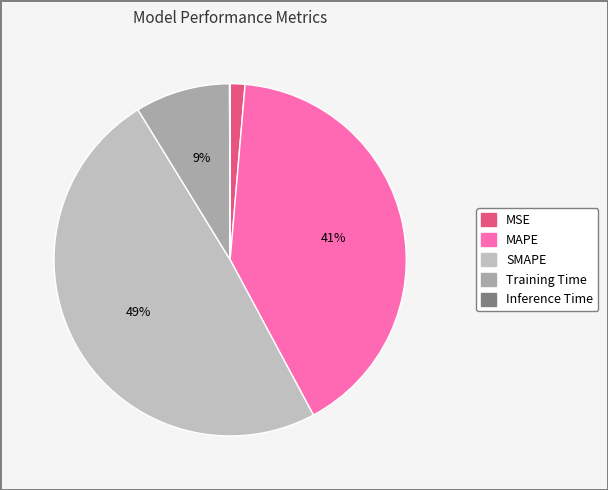

Which slice is the largest?

SMAPE